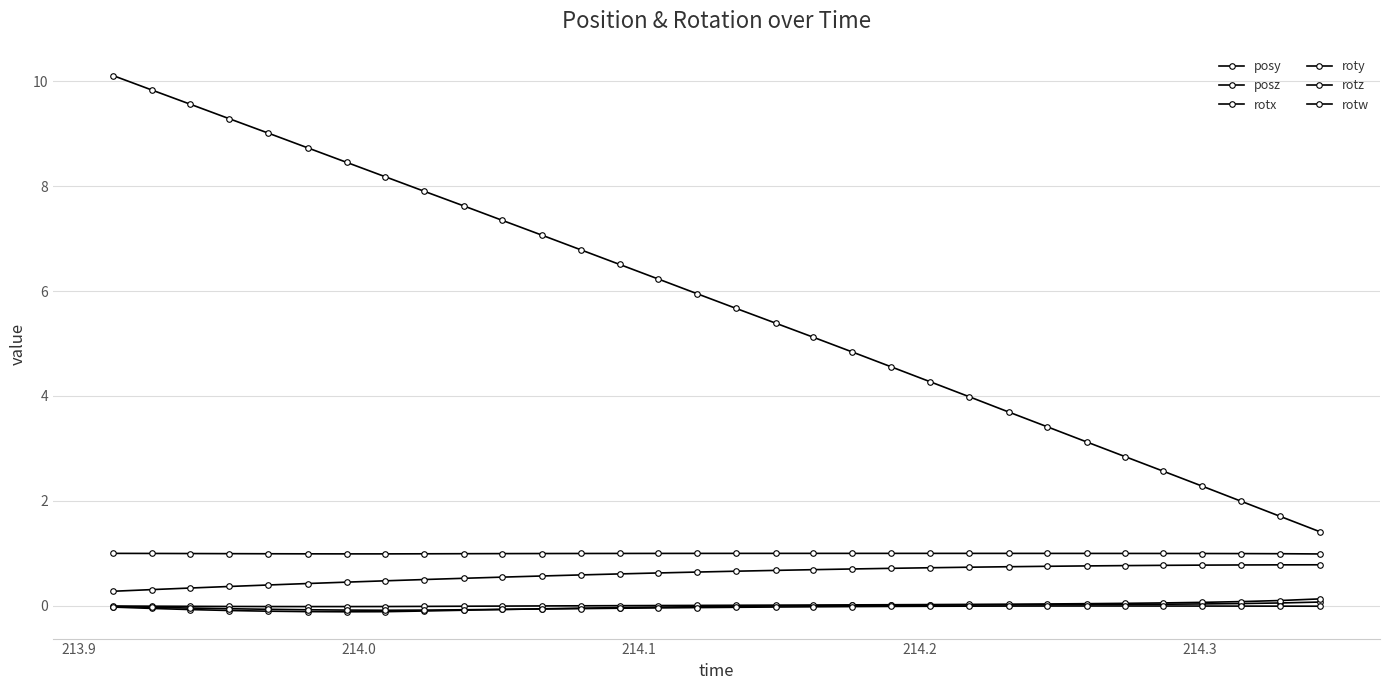

How many categories are shown in the chart?

32